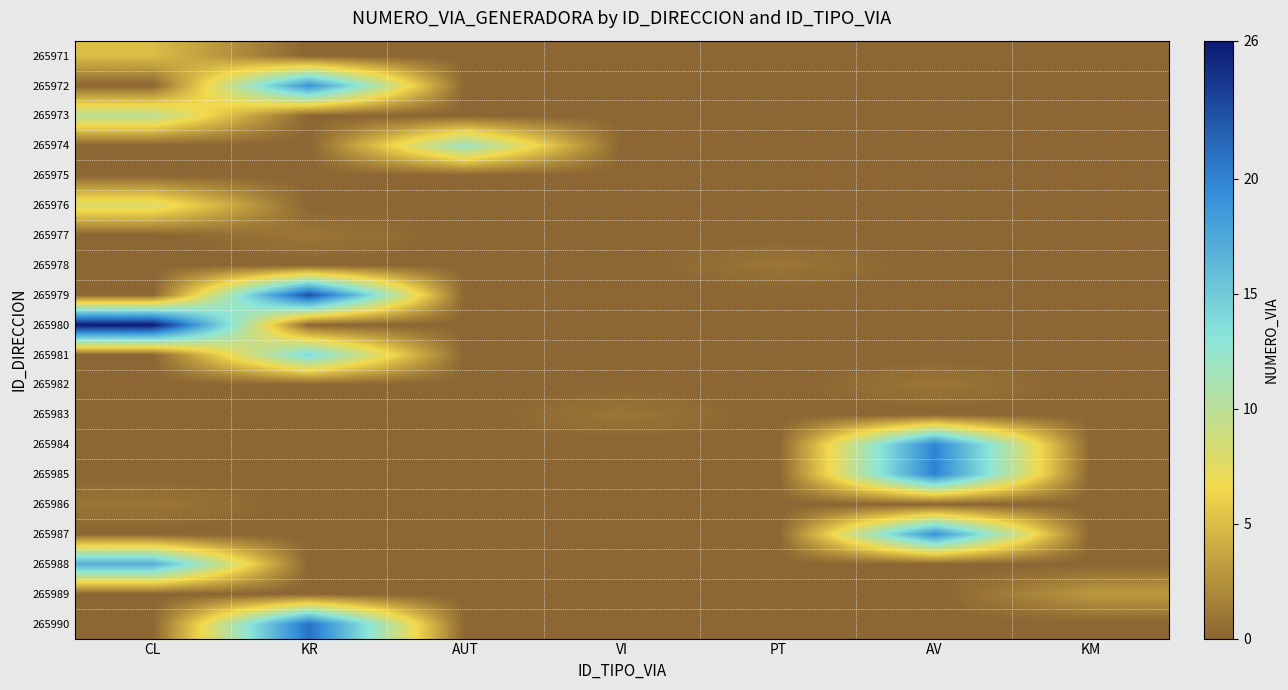

What is the spread (max minus min) of values at KR?

23